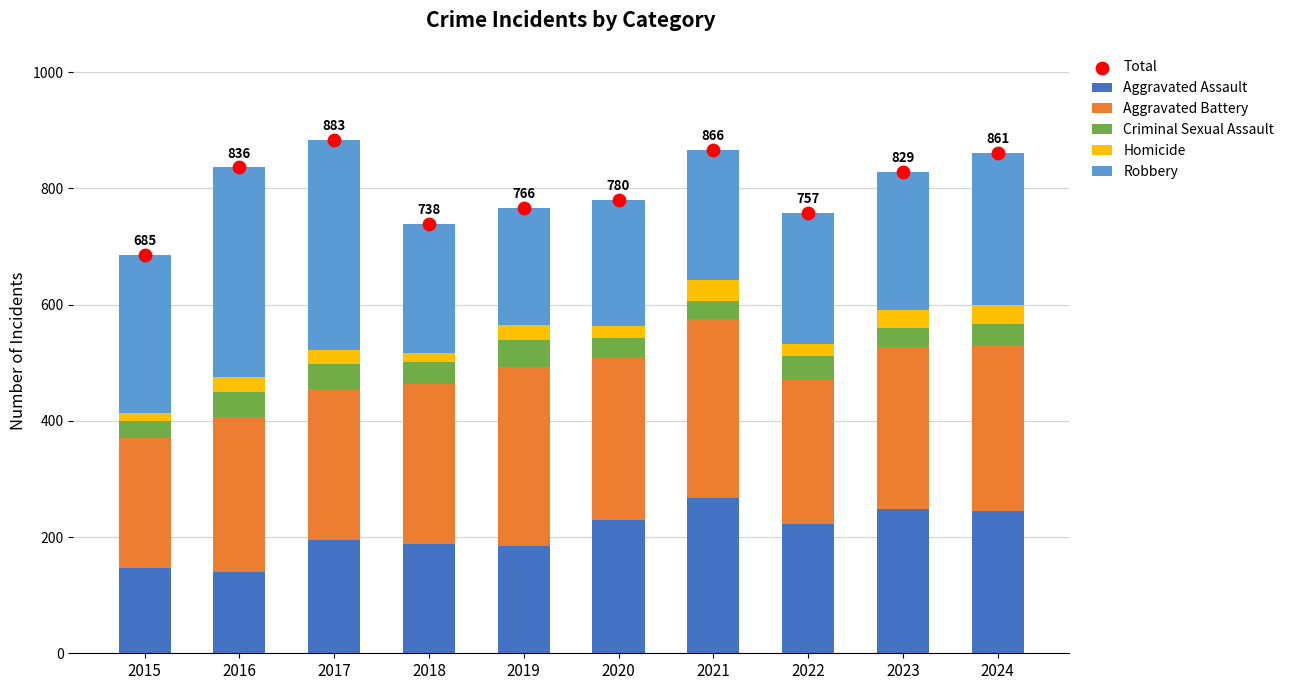

At how many categories does at least one series exceed 702?

9